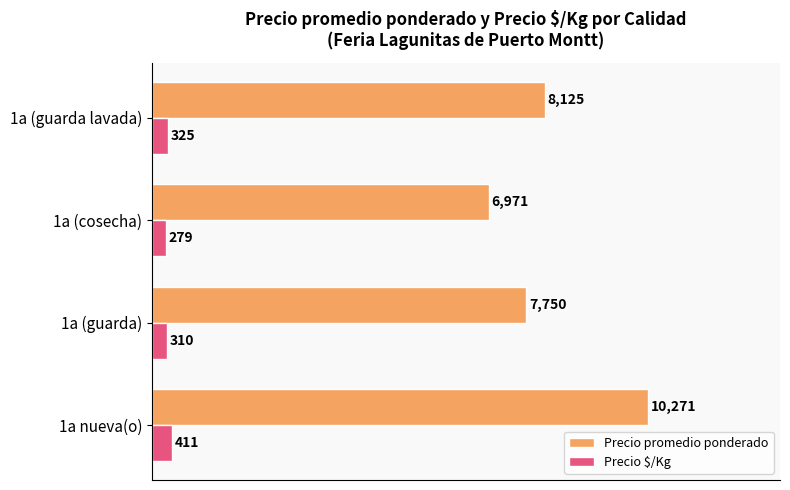

What is the maximum value for Precio $/Kg?

411